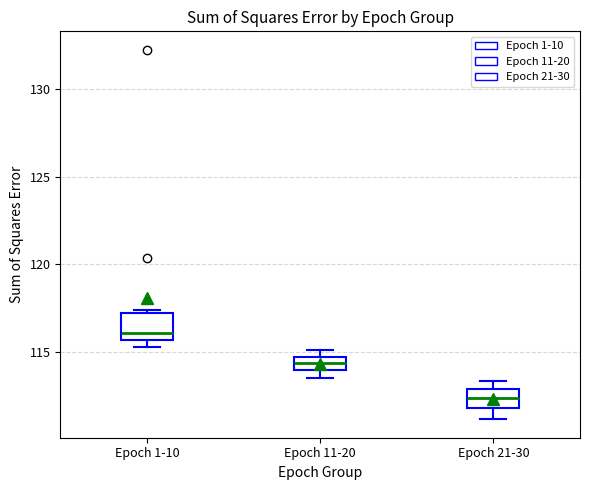

Where is the upper edge of the box for Epoch 21-30 on the y-axis? The values are not printed on the chart, so give them approximately, as read against the axis.

113.0